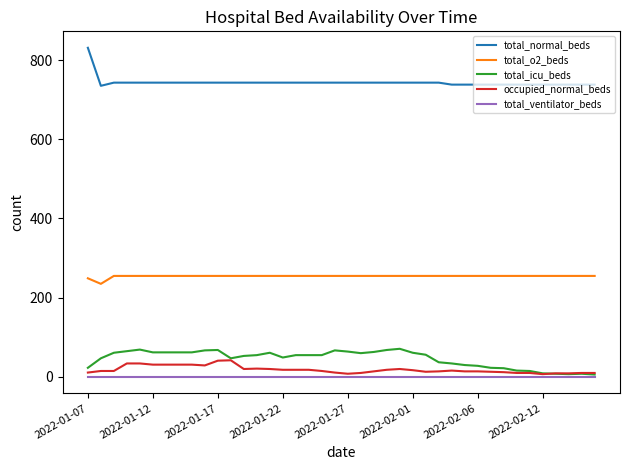

Which series has the largest total across all categories?

total_normal_beds